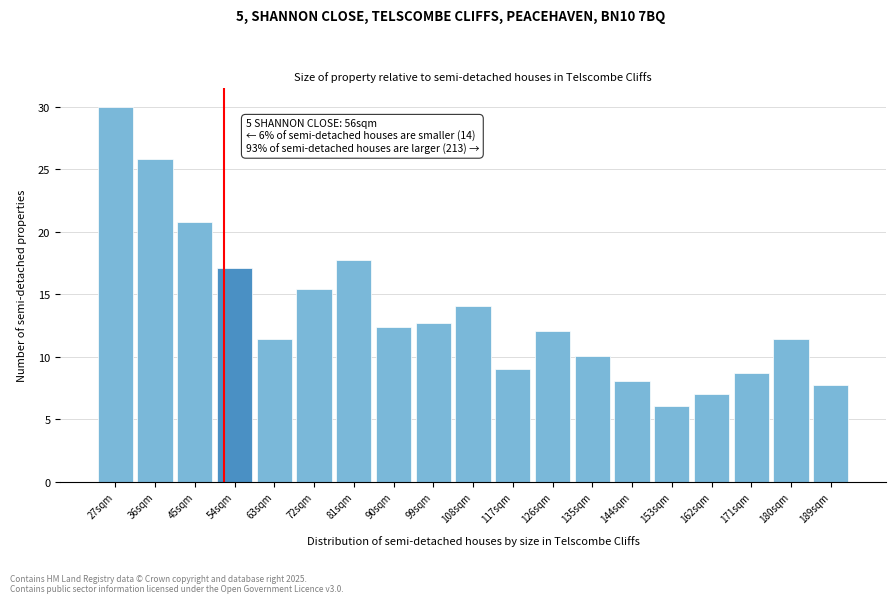

Reading right to left, extract all data points from this chart.

189sqm=7.7	180sqm=11.4	171sqm=8.7	162sqm=7.0	153sqm=6.0	144sqm=8.0	135sqm=10.1	126sqm=12.1	117sqm=9.1	108sqm=14.1	99sqm=12.7	90sqm=12.4	81sqm=17.8	72sqm=15.4	63sqm=11.4	54sqm=17.1	45sqm=20.8	36sqm=25.8	27sqm=30.0